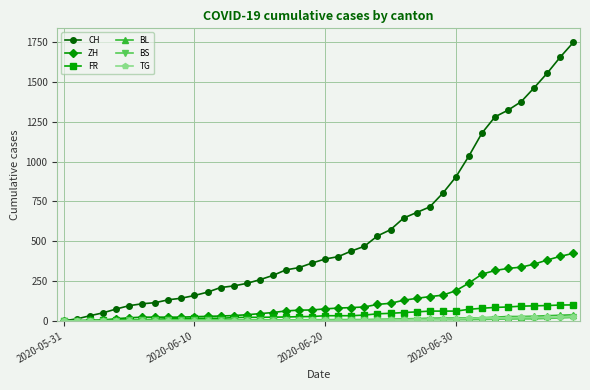

What is the difference between the maximum and minimum values in the TG series?

27